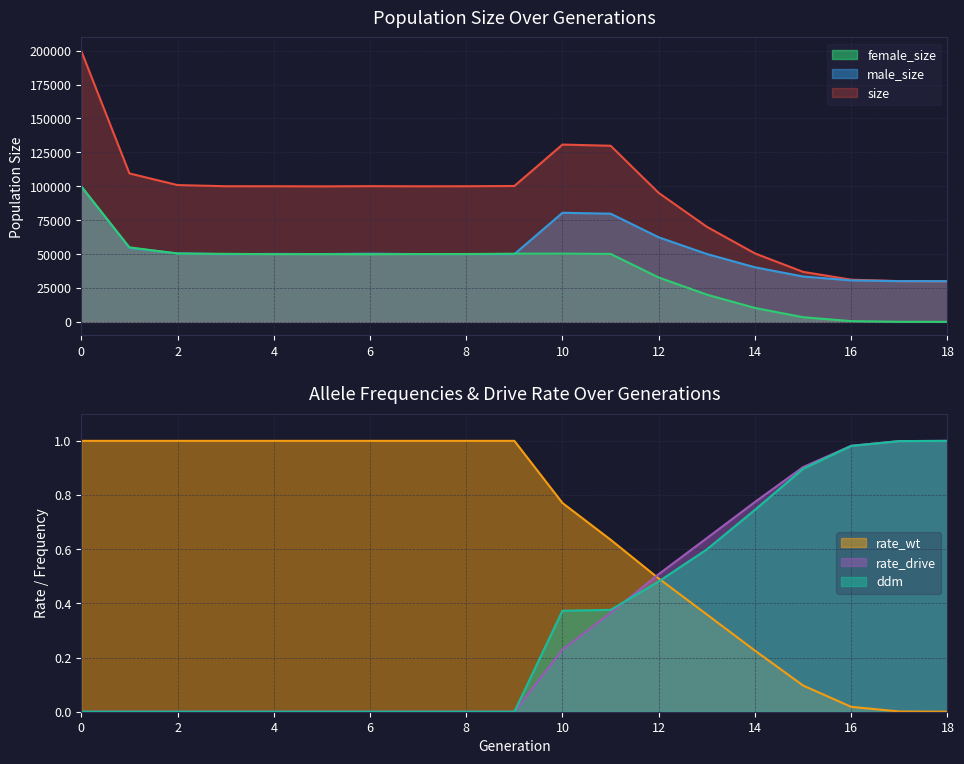

Which category has the lowest value across all series?

18